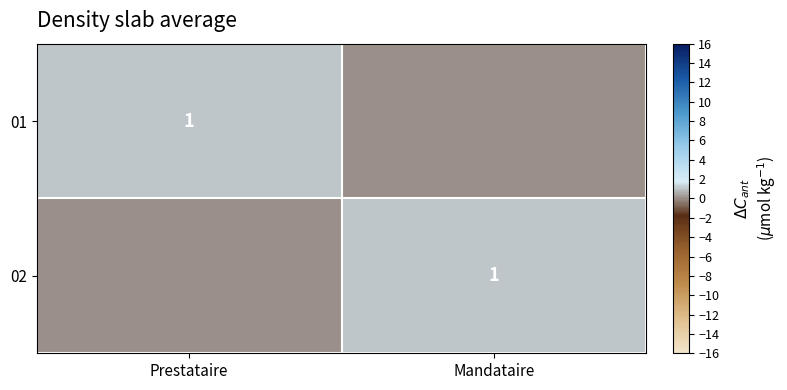

The value of 01 at Prestataire is 1. True or false?

True